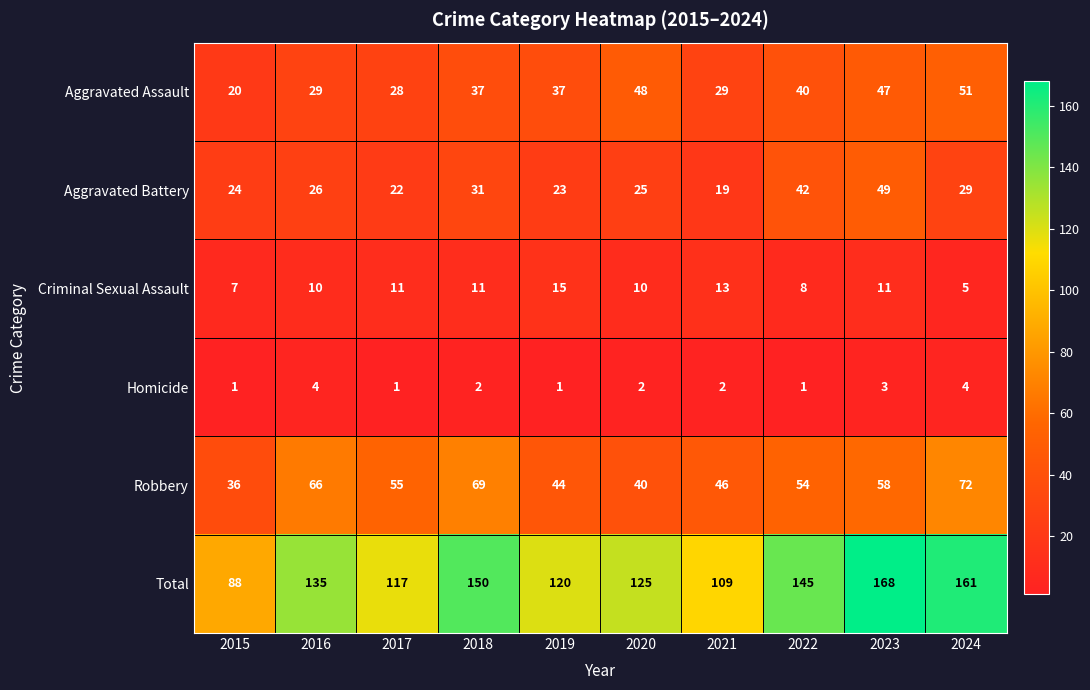

What is the difference between the second highest and second lowest values in the Total series?

52